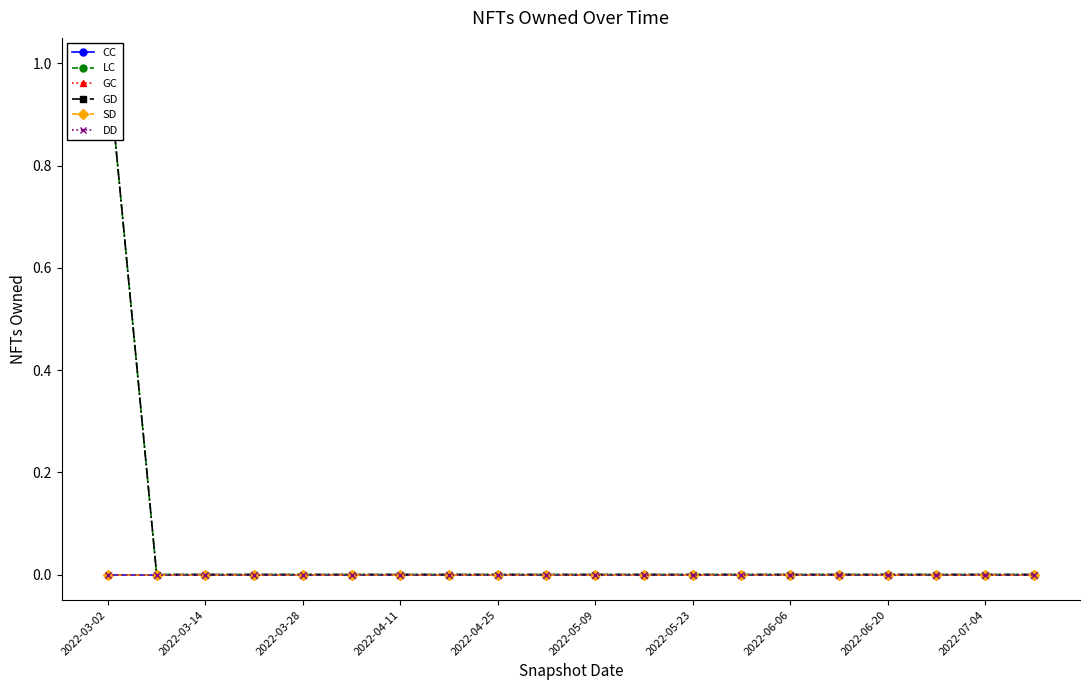

Which category has the lowest value in the DD series?

2022-03-02